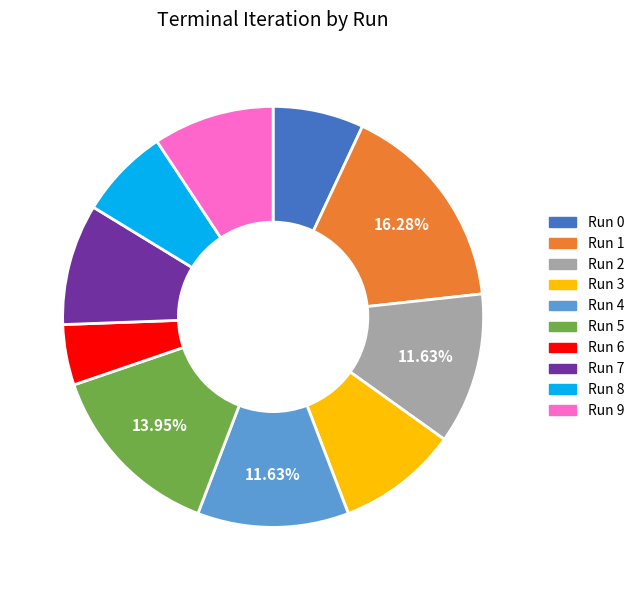

What percentage is the Run 5 slice, to the nearest percent?

14%